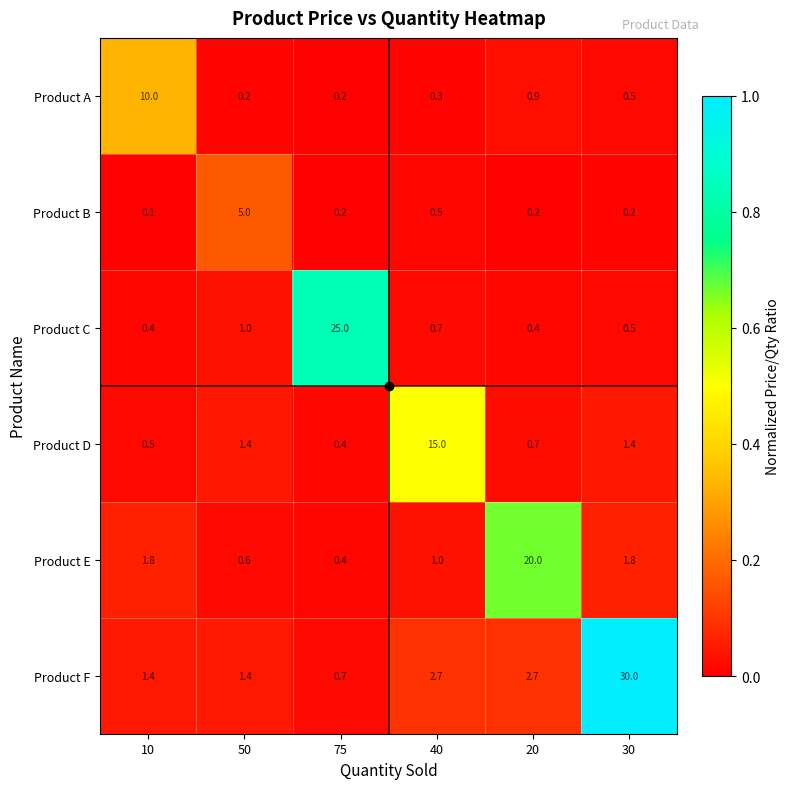

What is the spread (max minus min) of values at 10?

9.9